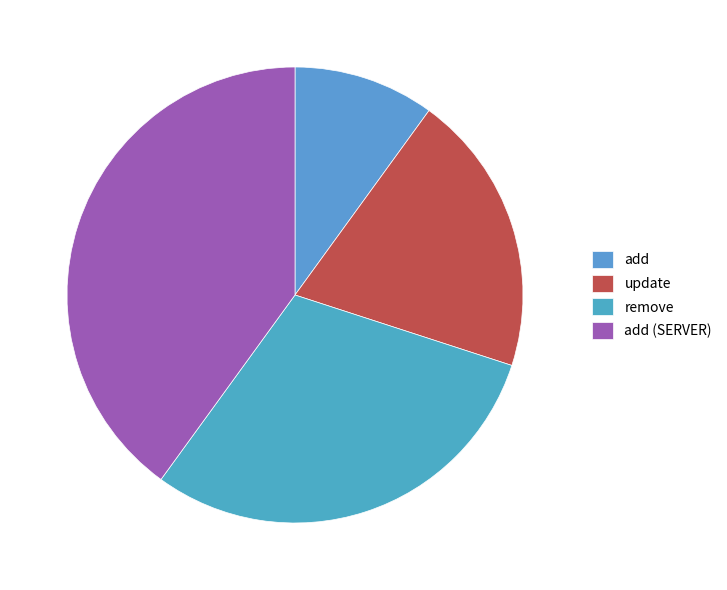

To the nearest percent, what is the difference between the largest and smallest slice percentages?

30%